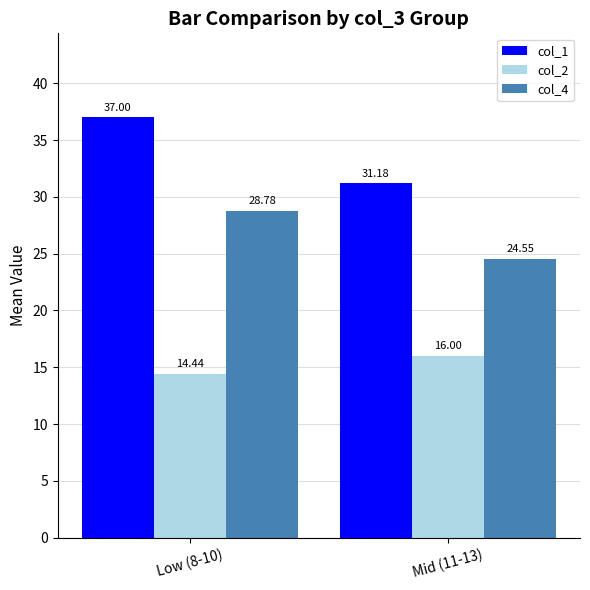

How many groups of bars are there?

2